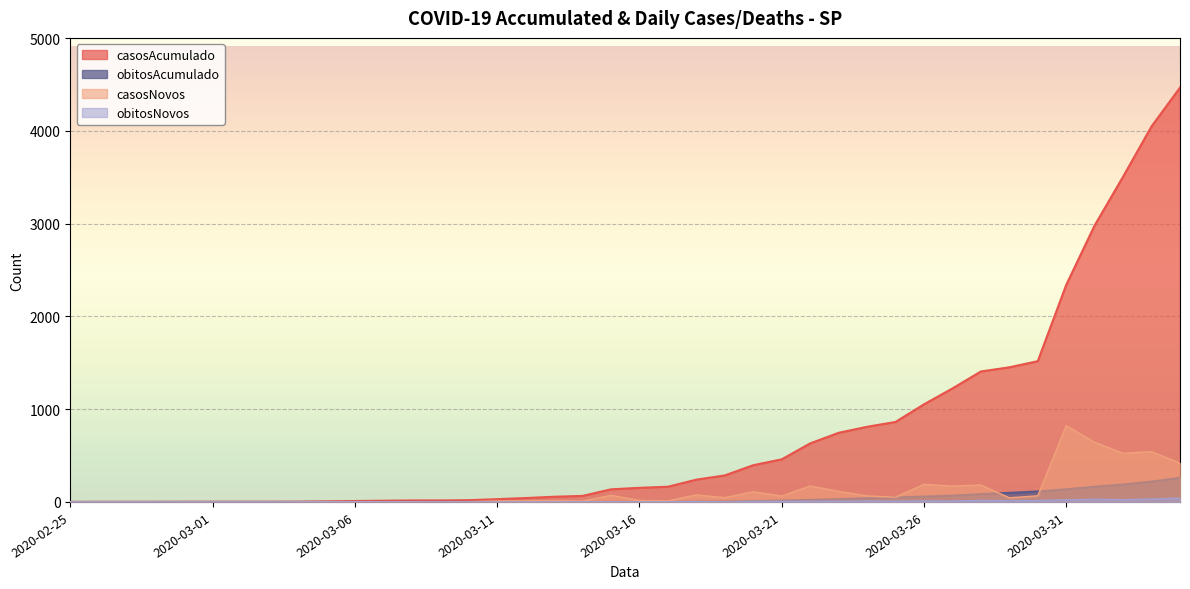

What is the label of the 23rd point from the right?

2020-03-13